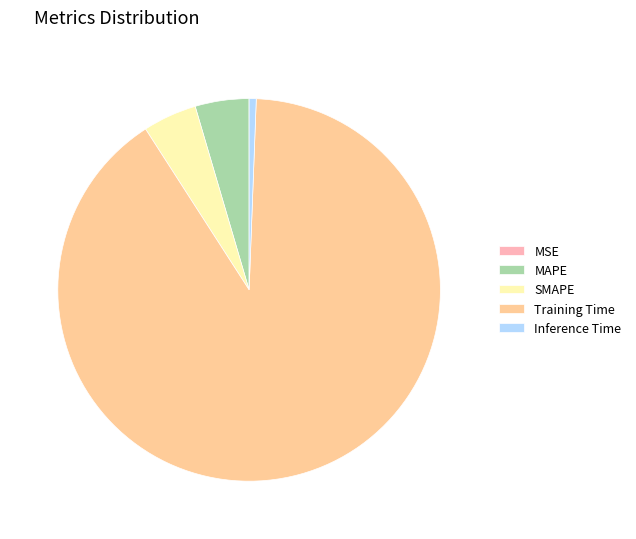

Is the sum of Inference Time and Training Time greater than half?

Yes